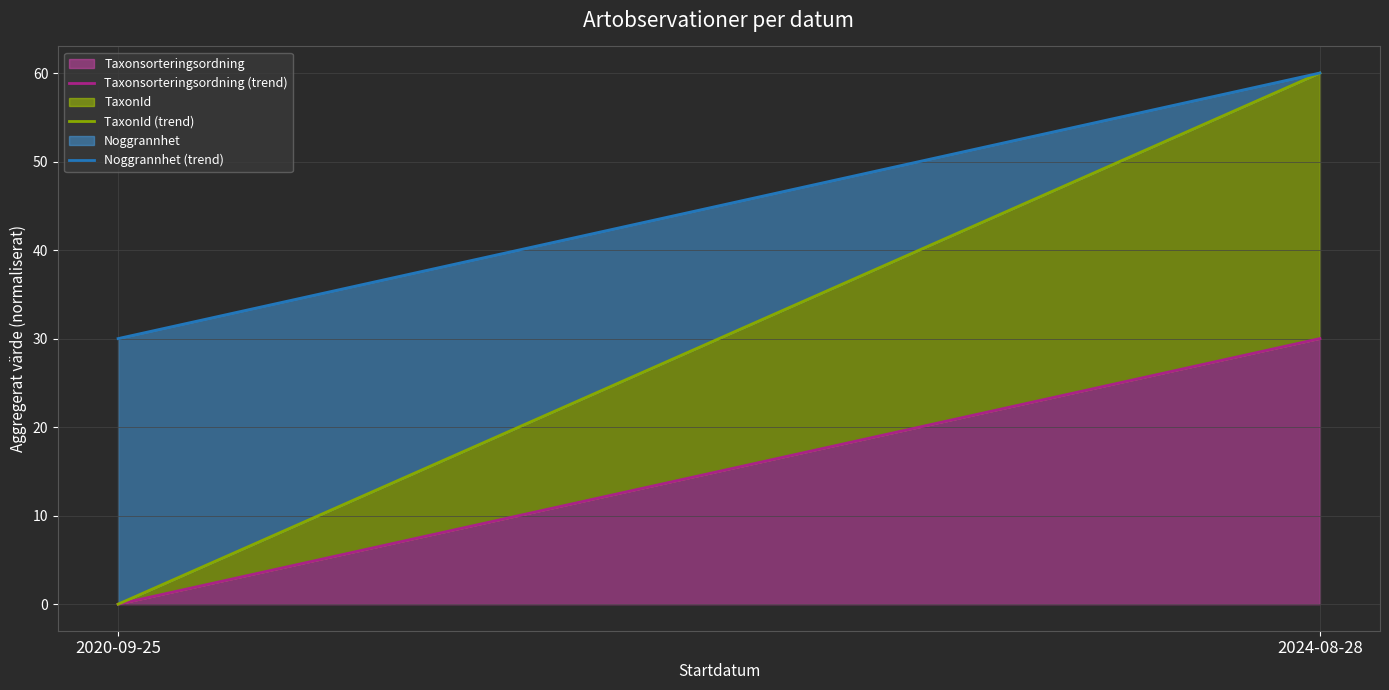

What is the spread (max minus min) of values at 2020-09-25?

30